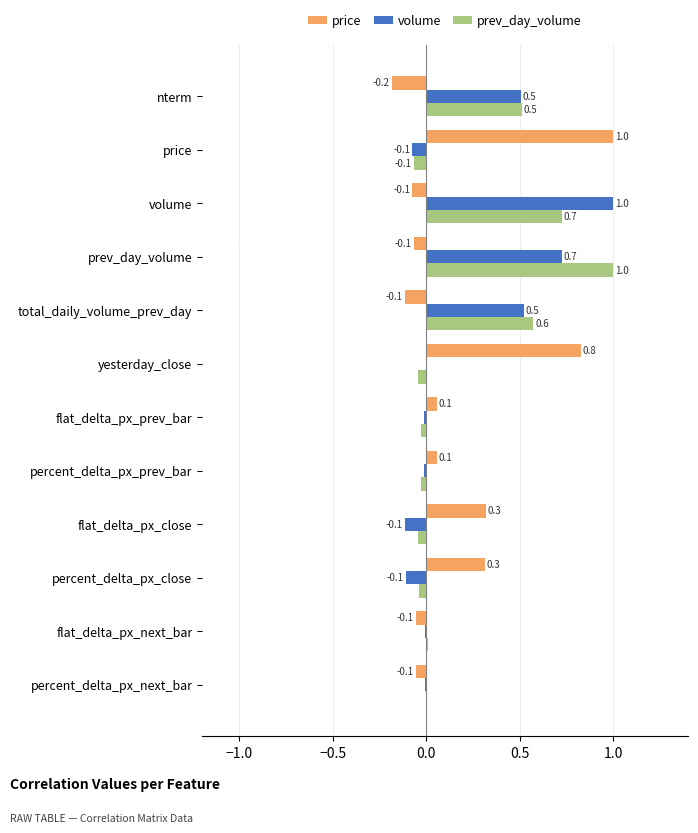

How many data points in prev_day_volume are above 0?

6